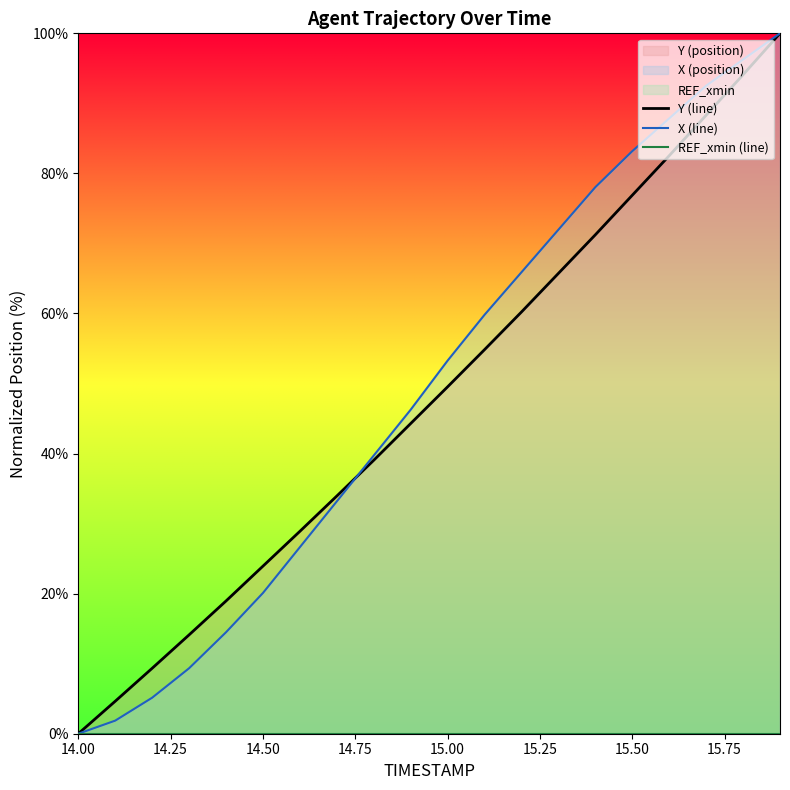

At which label does X (line) reach its minimum?

14.00